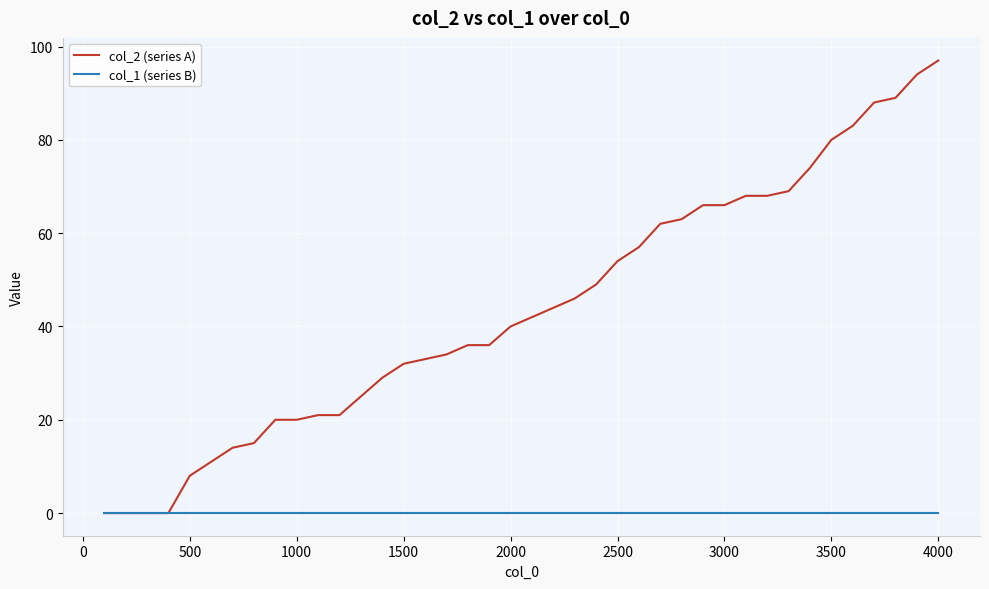

Which series has the widest spread of values?

col_2 (series A)